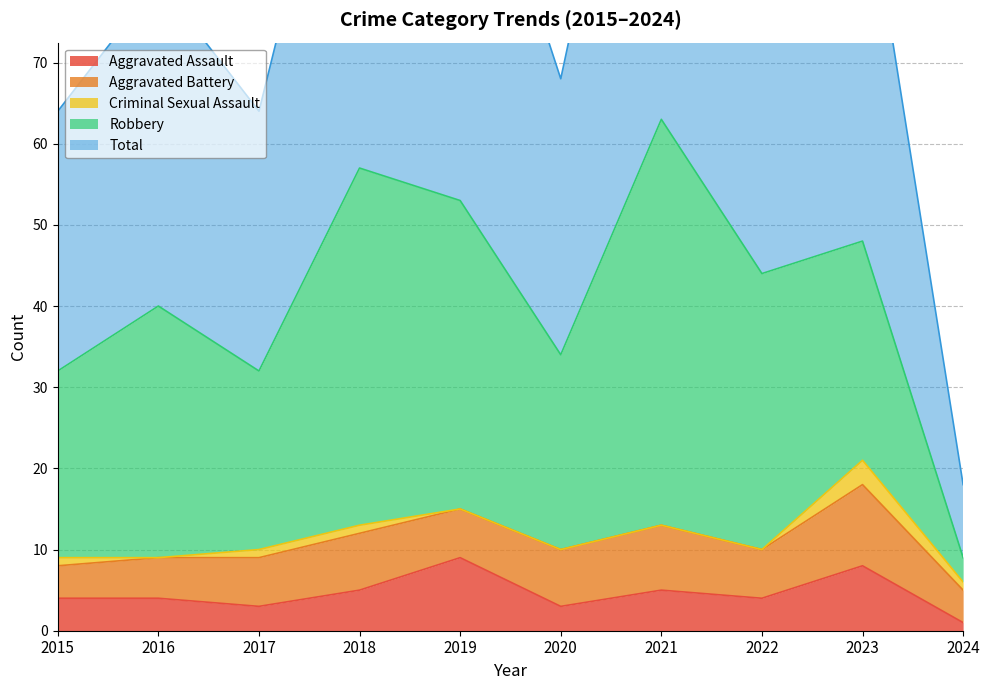

Reading left to right, extract all data points from this chart.

Aggravated Assault: 4	4	3	5	9	3	5	4	8	1
Aggravated Battery: 4	5	6	7	6	7	8	6	10	4
Criminal Sexual Assault: 1	0	1	1	0	0	0	0	3	1
Robbery: 23	31	22	44	38	24	50	34	27	3
Total: 32	40	32	57	53	34	63	44	48	9